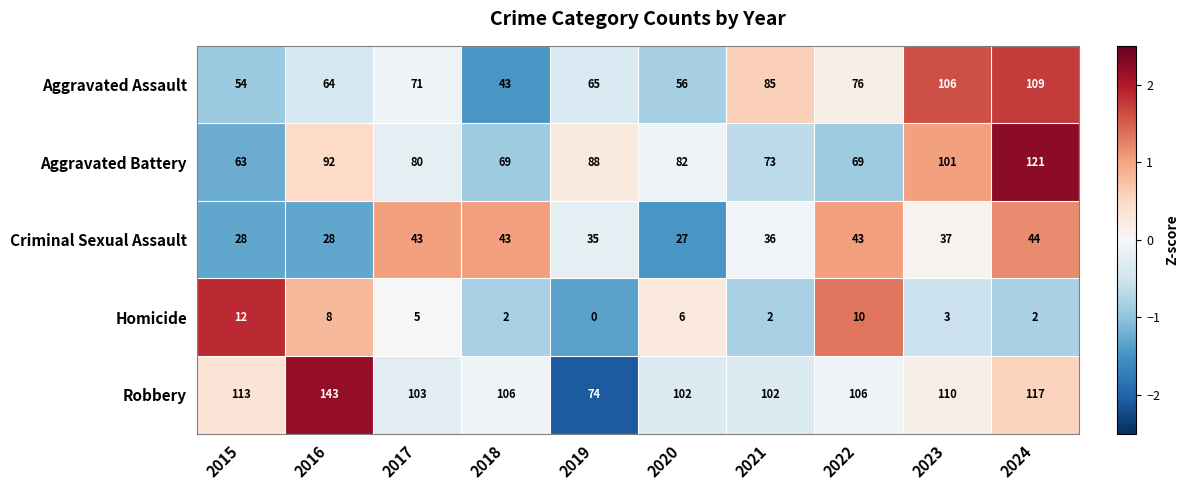

Which series has the widest spread of values?

Robbery